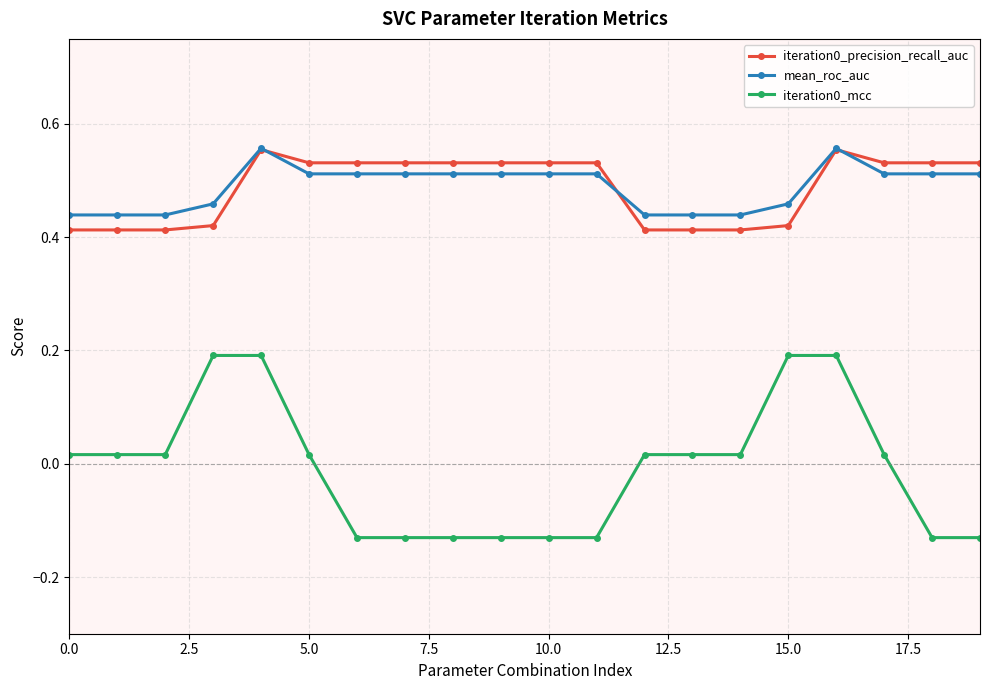

At how many categories does at least one series exceed 0?

20